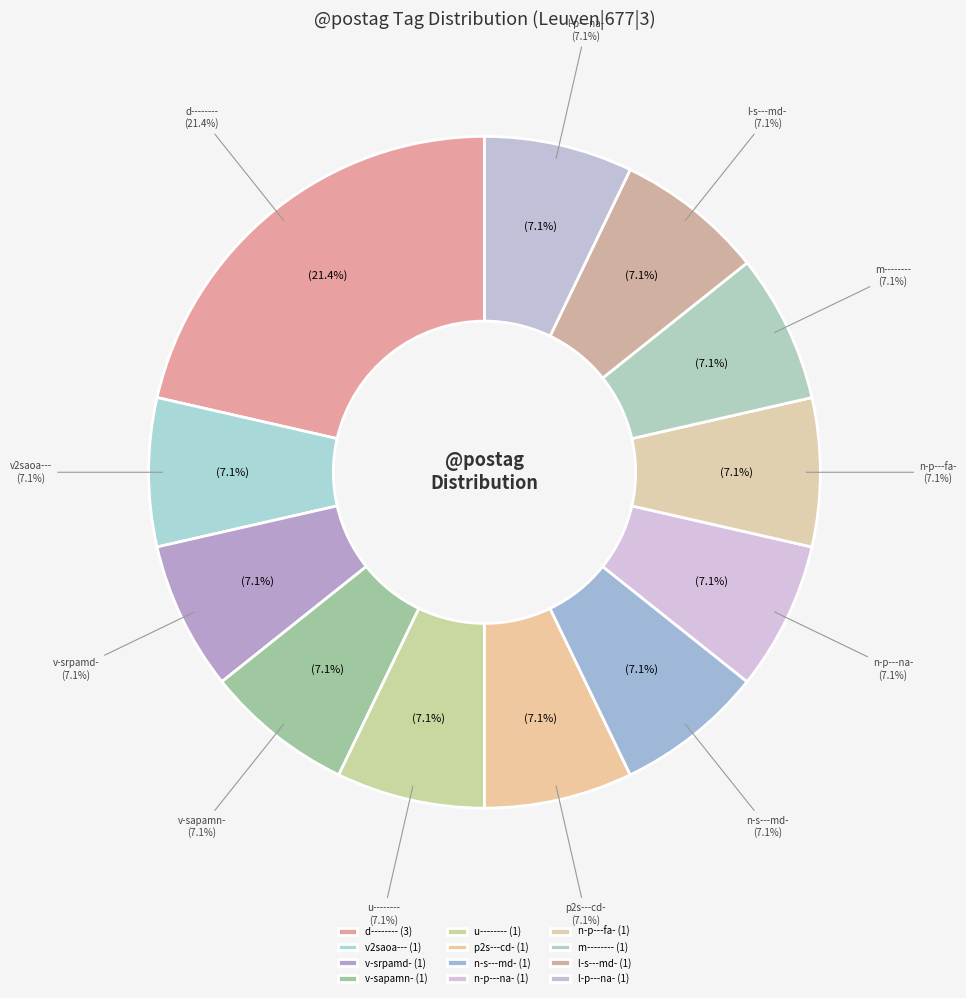

How many slices are in this pie chart?

12